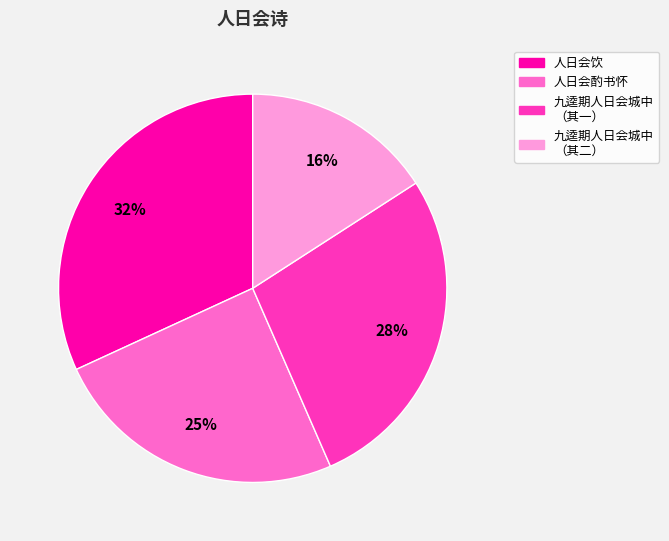

Is there any slice that represents more than half of the pie?

No